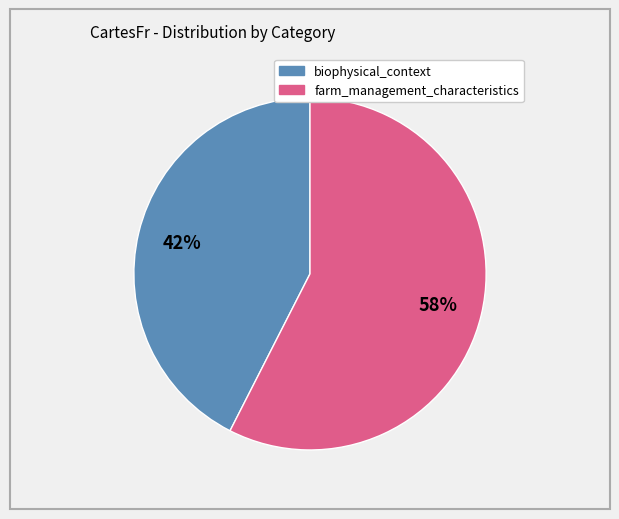

Does any single category account for the majority?

Yes